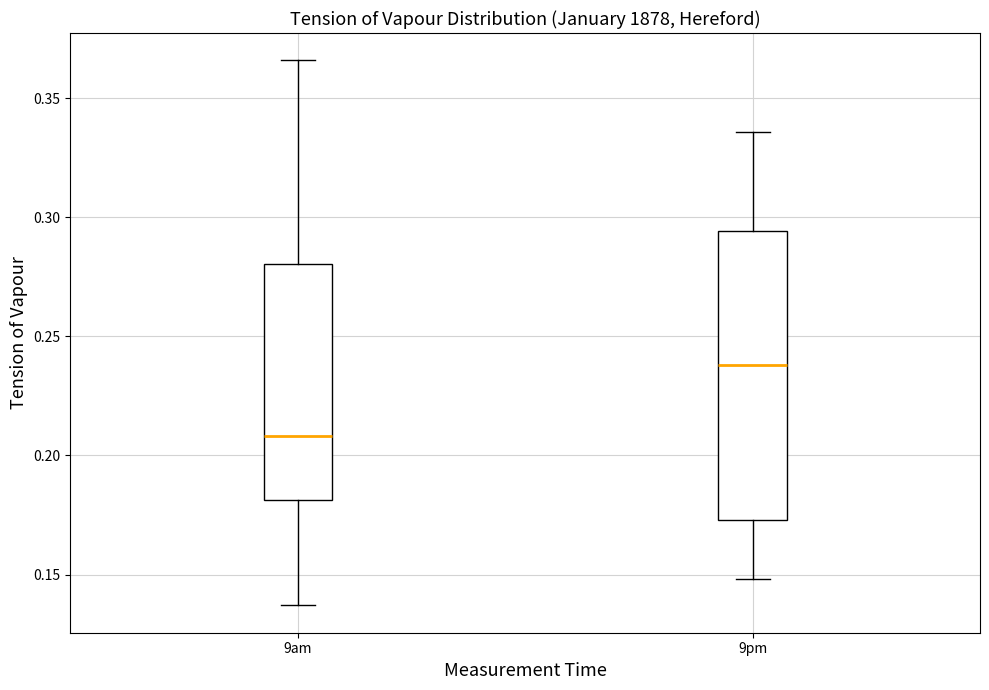

Which box has the lowest median line?

9am